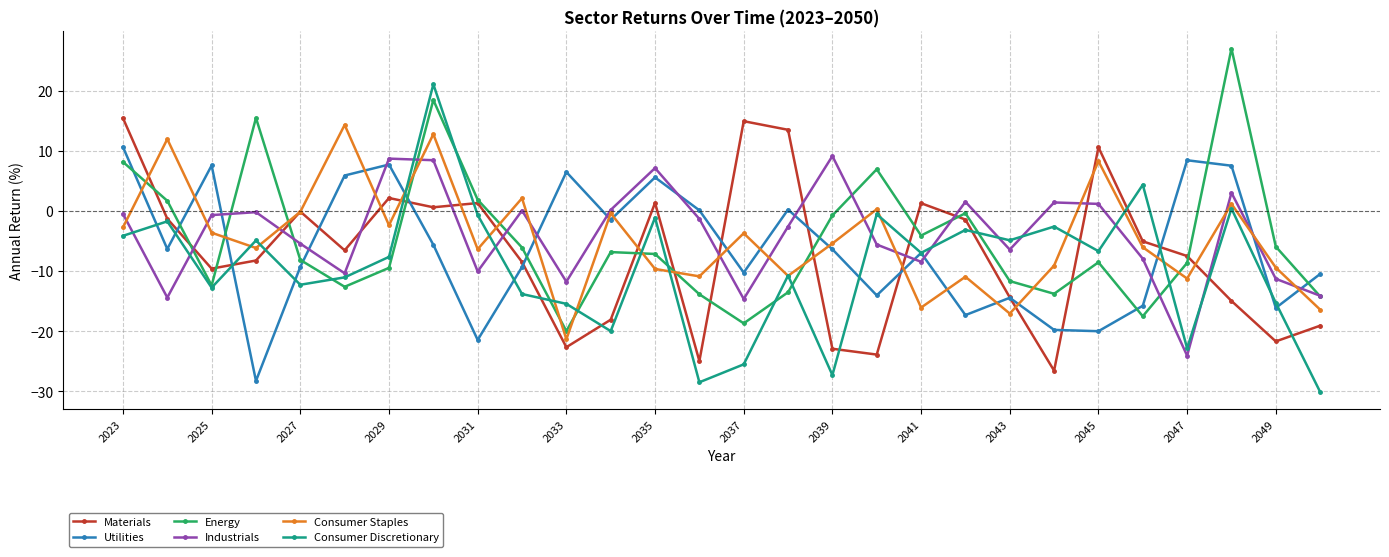

How many positive values does the Energy series have?

7